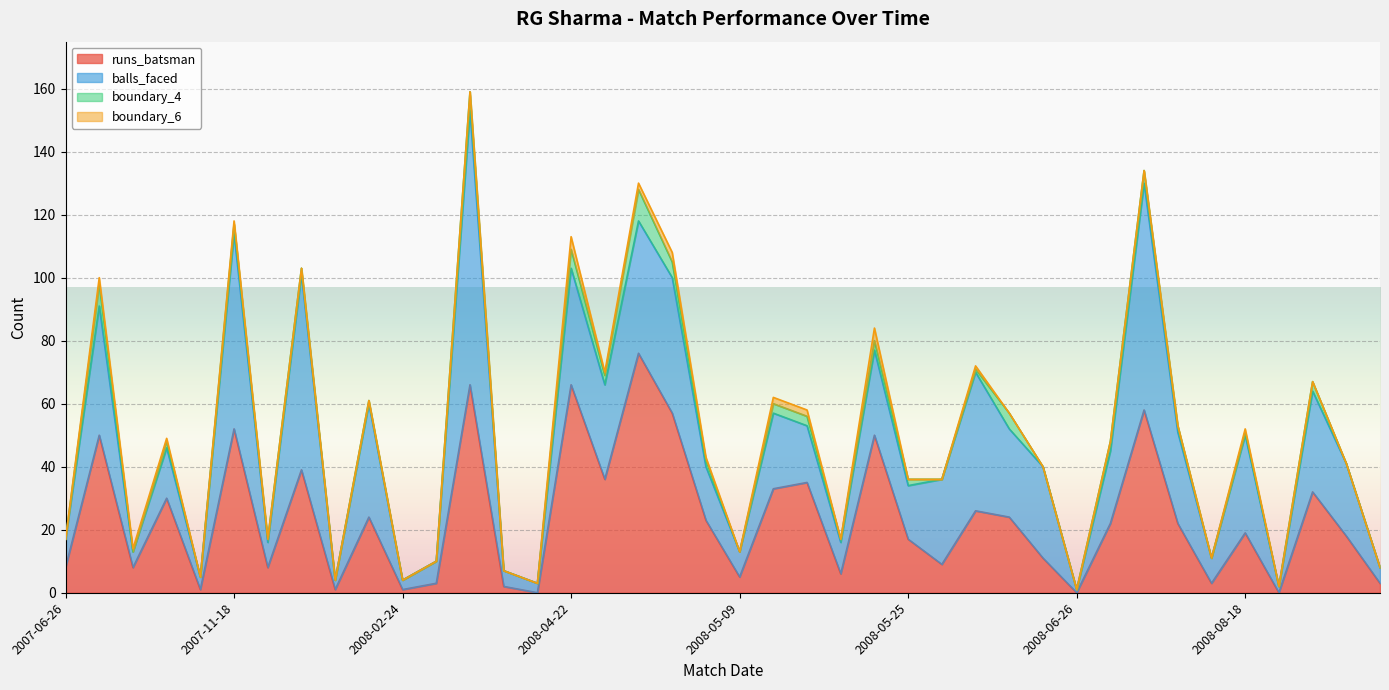

How many series are shown in this chart?

4